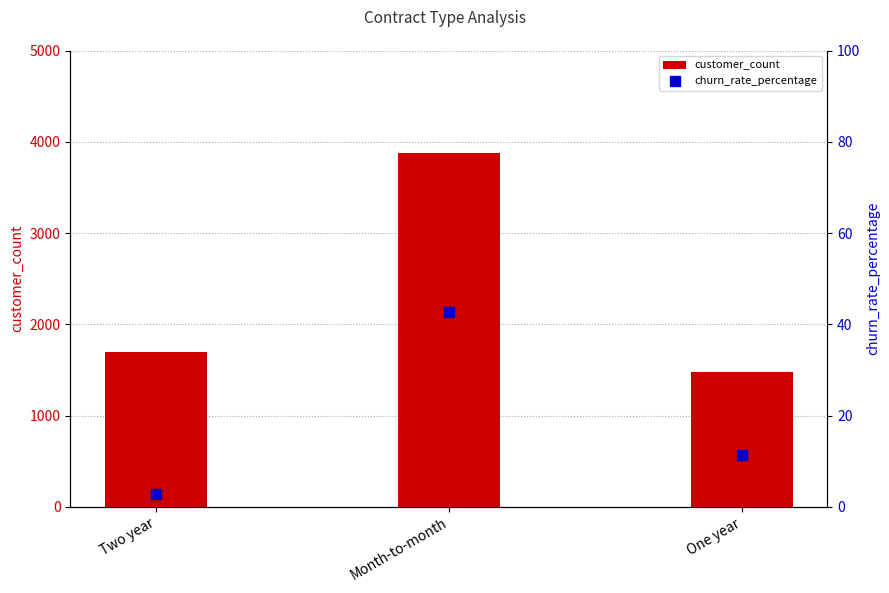

Which series has the largest total across all categories?

customer_count